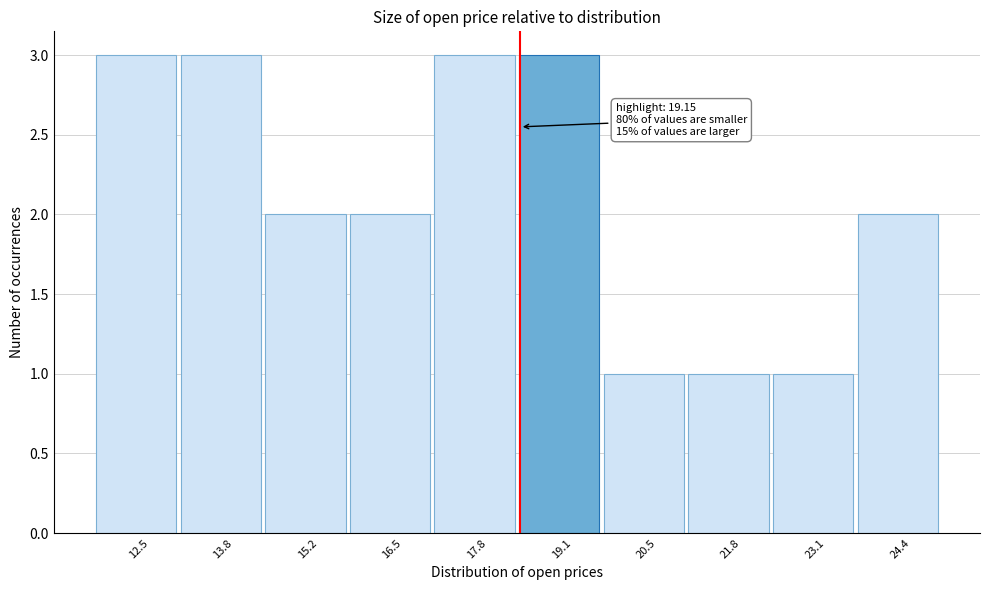

Reading right to left, extract all data points from this chart.

2	1	1	1	3	3	2	2	3	3